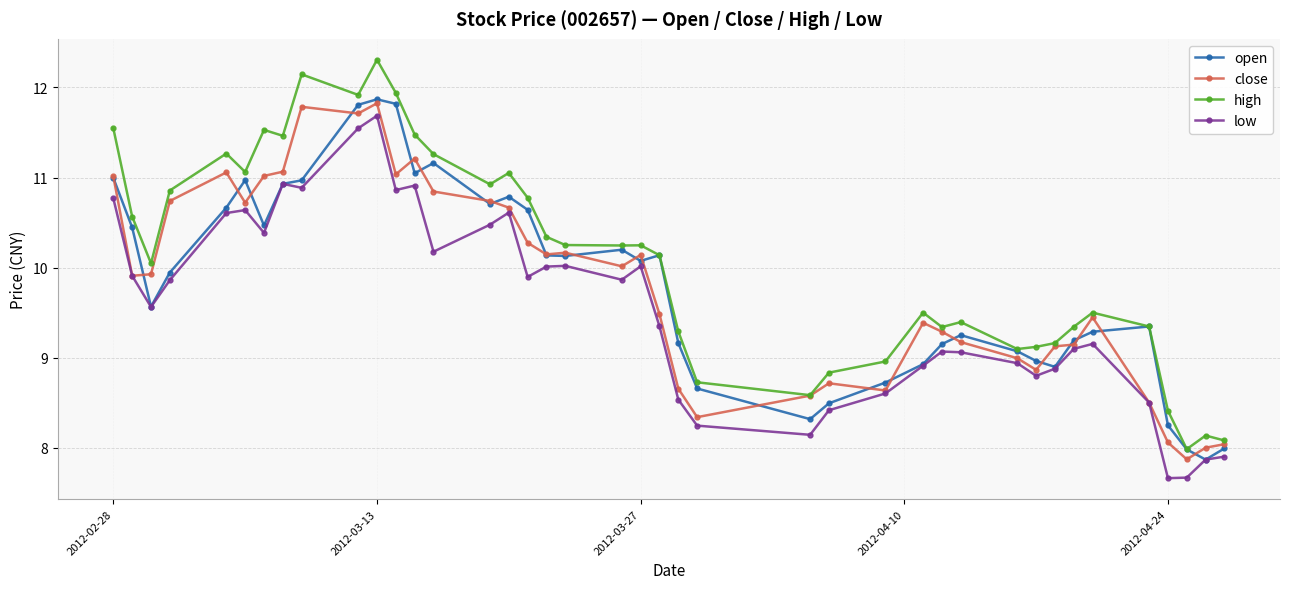

What is the lowest value of the low series?

7.7